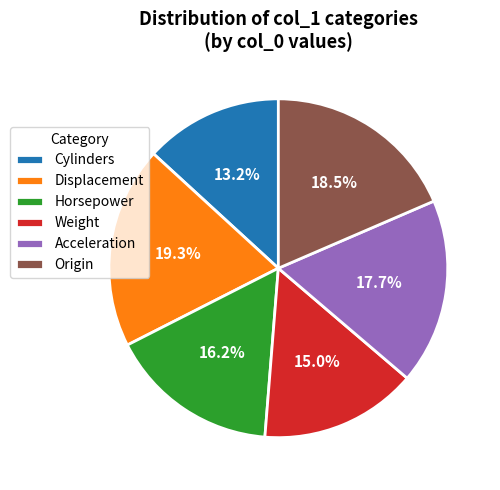

Count the number of slices in the pie.

6